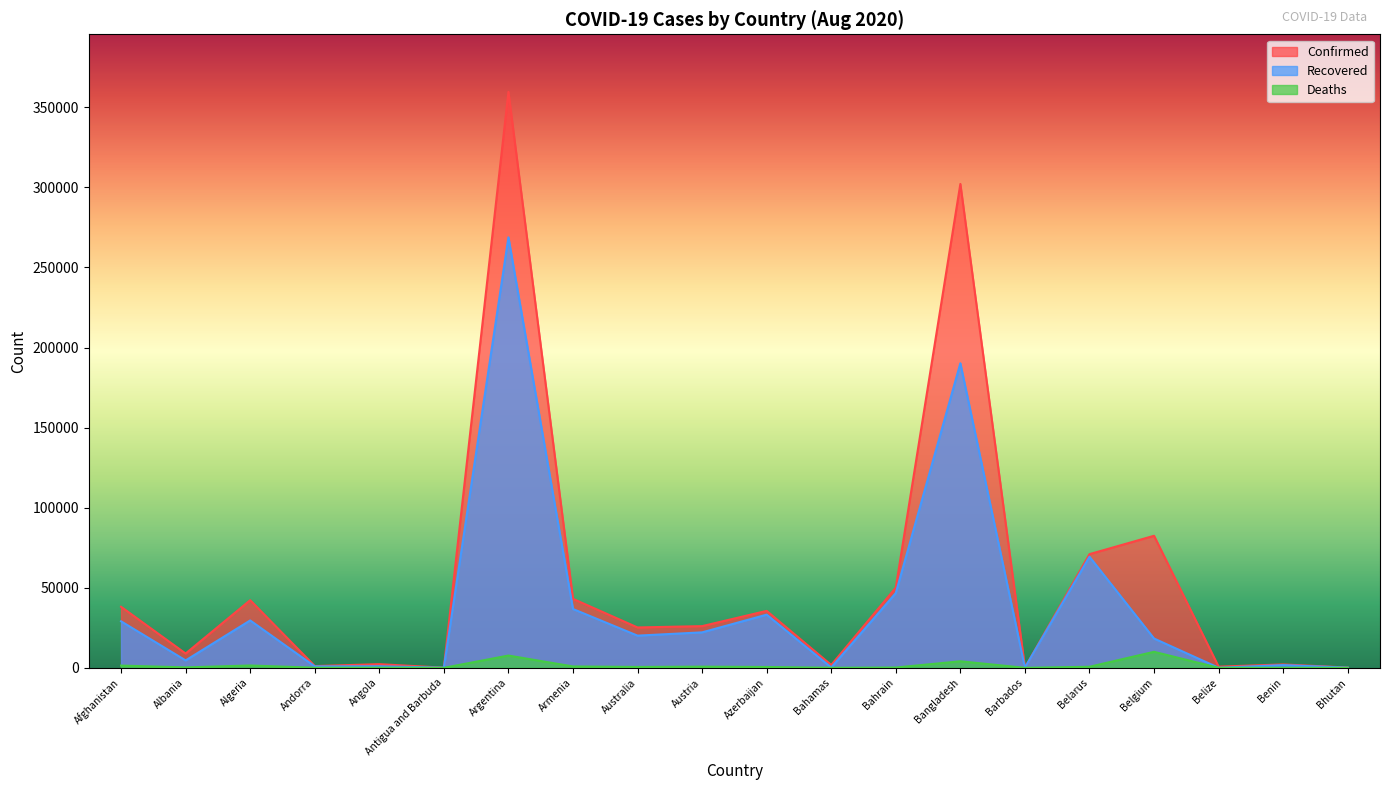

What is the average value of the Confirmed series?

54642